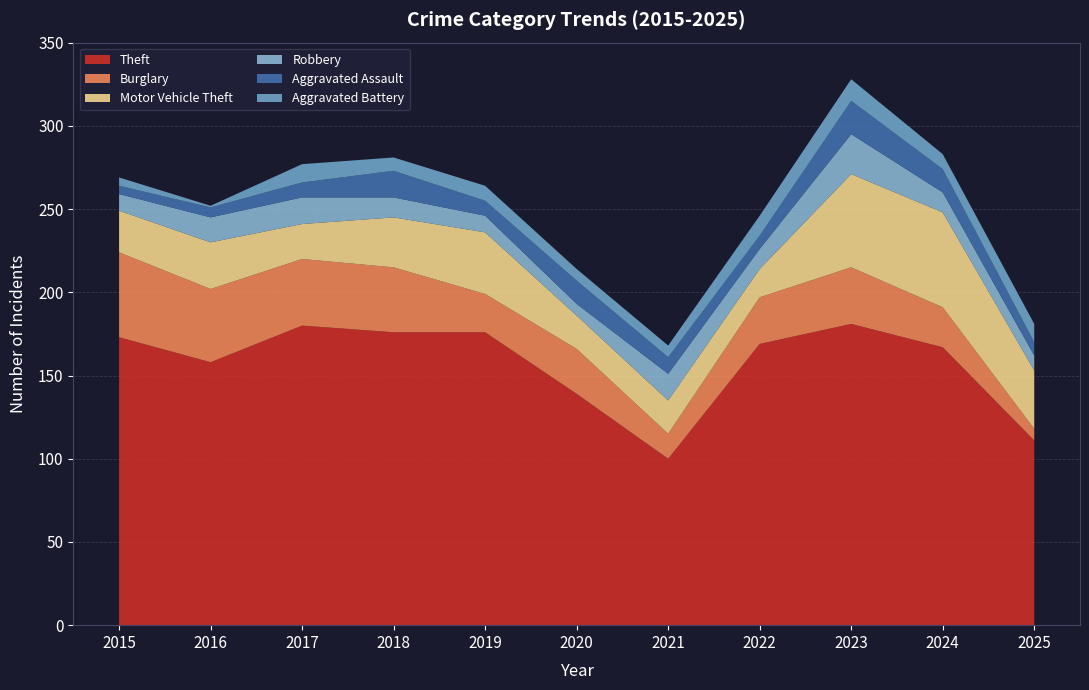

Reading left to right, transcribe all the data shown in this chart.

Theft: 2015=173	2016=158	2017=180	2018=176	2019=176	2020=139	2021=100	2022=169	2023=181	2024=167	2025=111
Burglary: 2015=51	2016=44	2017=40	2018=39	2019=23	2020=27	2021=15	2022=28	2023=34	2024=24	2025=7
Motor Vehicle Theft: 2015=25	2016=28	2017=21	2018=30	2019=37	2020=20	2021=20	2022=17	2023=56	2024=57	2025=35
Robbery: 2015=10	2016=15	2017=16	2018=12	2019=10	2020=7	2021=16	2022=12	2023=24	2024=12	2025=9
Aggravated Assault: 2015=5	2016=6	2017=9	2018=16	2019=9	2020=14	2021=10	2022=8	2023=20	2024=14	2025=8
Aggravated Battery: 2015=5	2016=1	2017=11	2018=8	2019=9	2020=7	2021=7	2022=12	2023=13	2024=9	2025=11